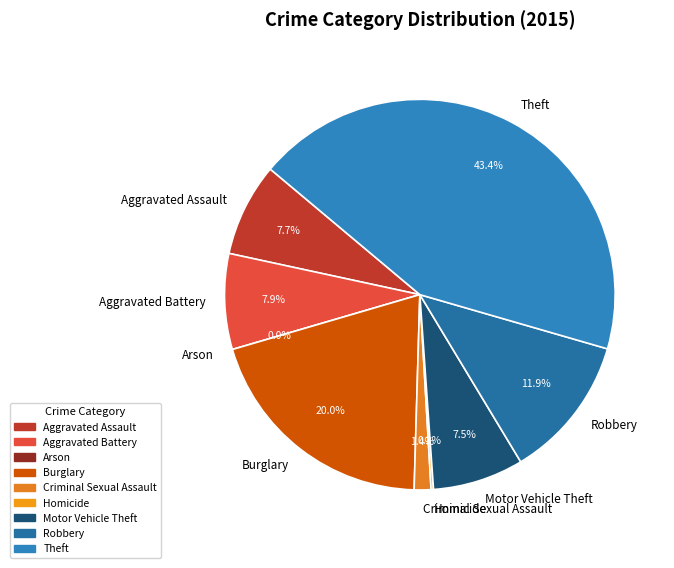

True or false: Arson accounts for 0% of the total.

True